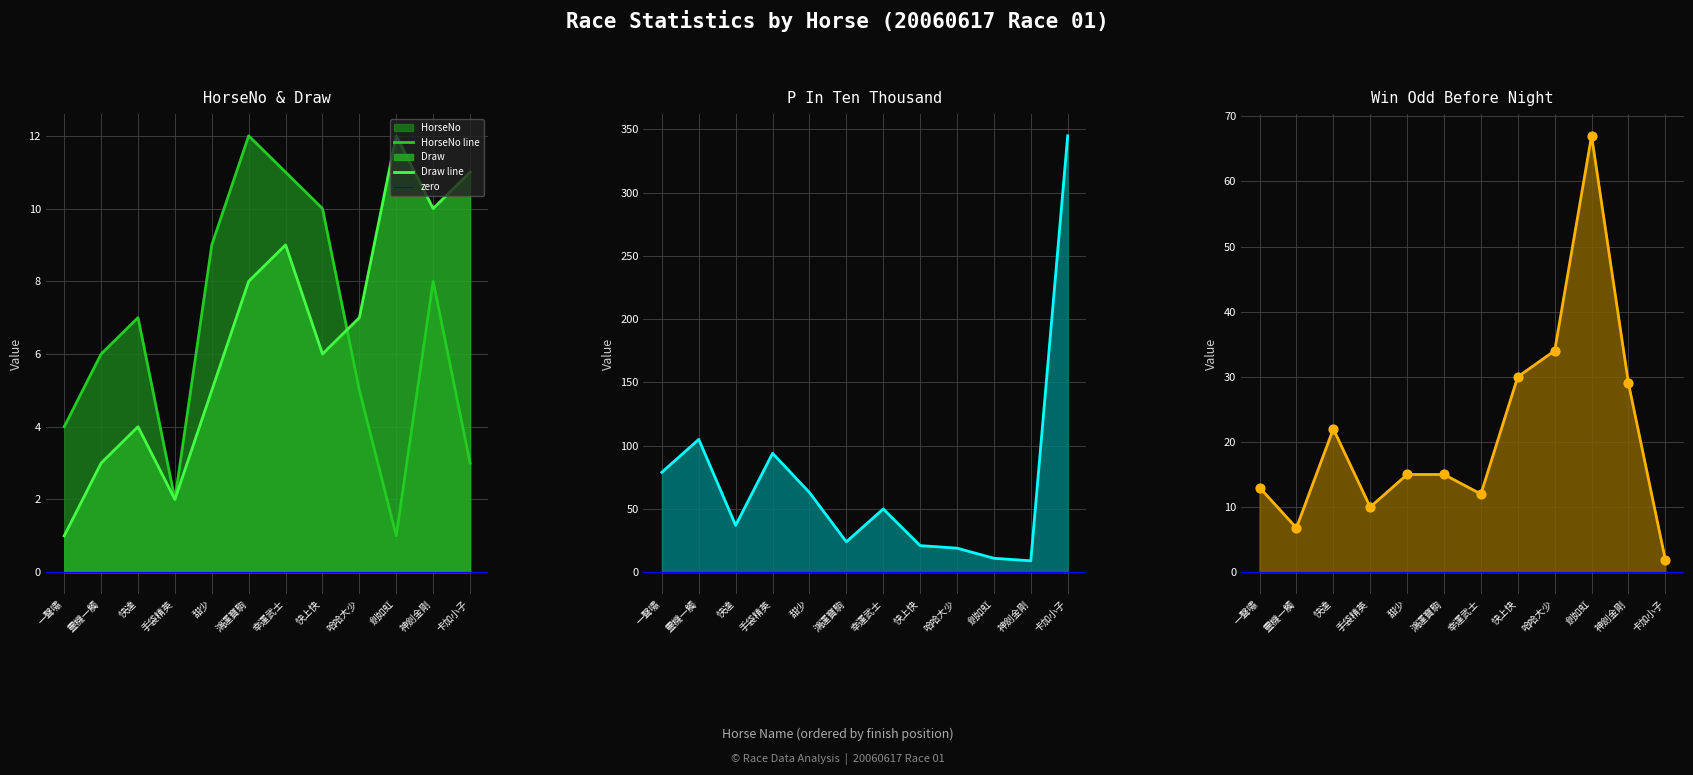

Which series has the largest total across all categories?

PInTenThousand